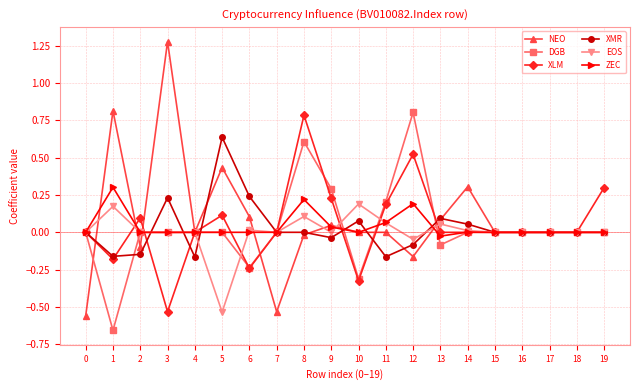

The ZEC series shows -0.2 at 18. True or false?

False